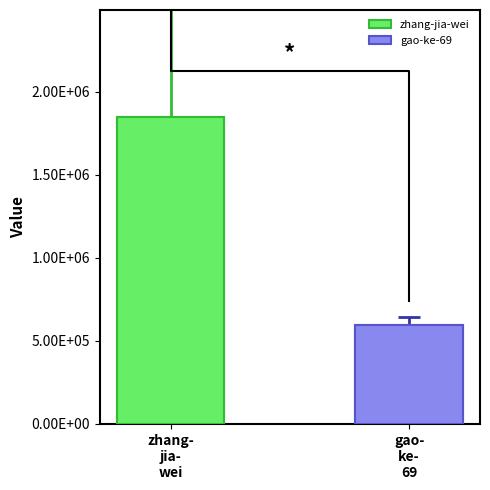

Does the chart contain any negative values?

No